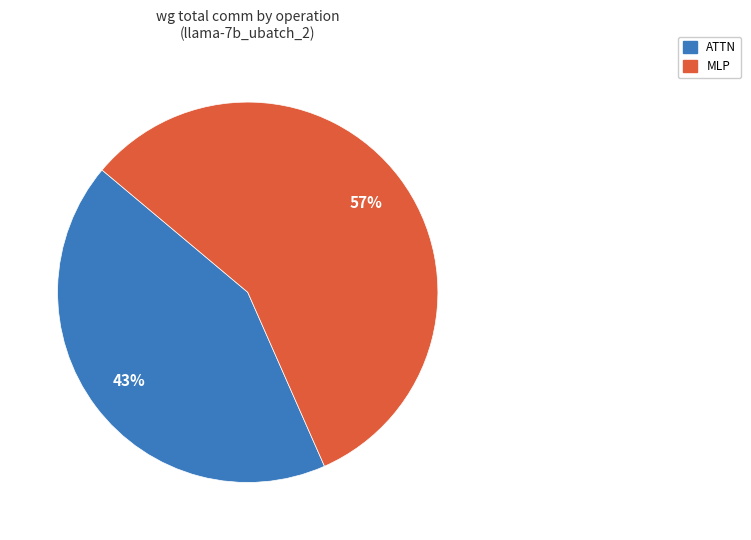

Does any single category account for the majority?

Yes